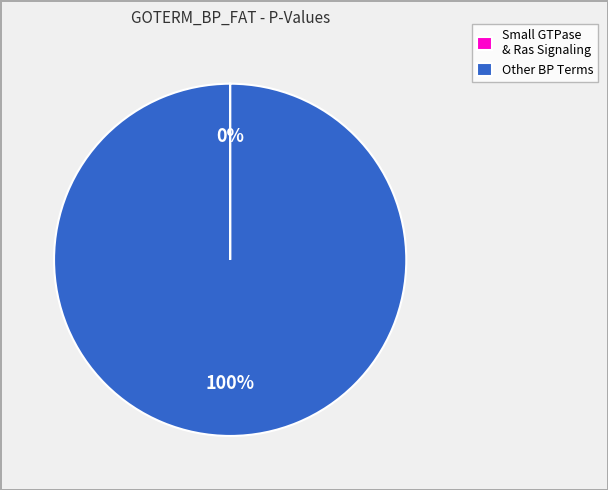

Which slice is the largest?

Other BP Terms